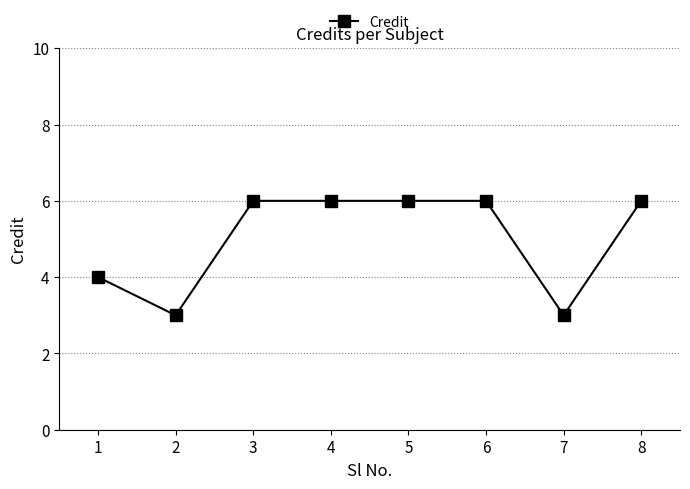

Is it true that the value at 7 is 3?

True